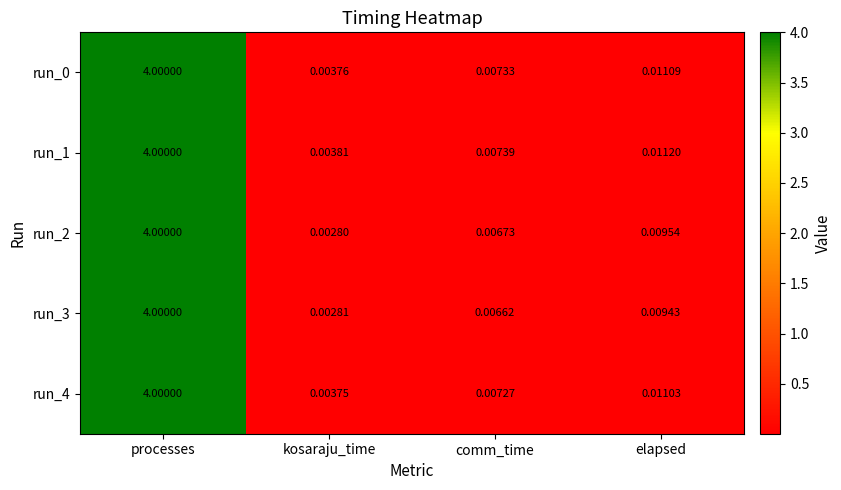

Which series has the widest spread of values?

run_2